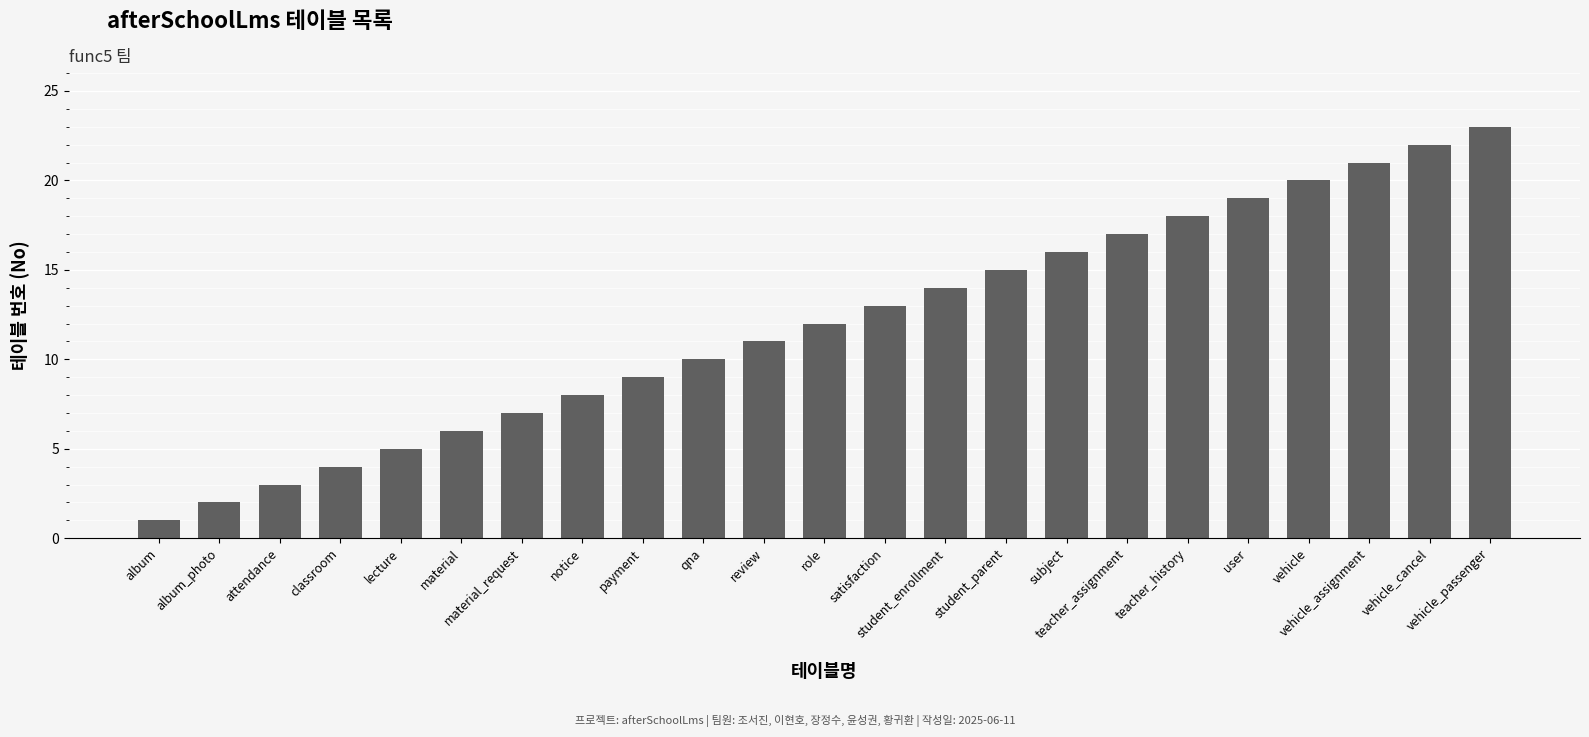

What is the difference between the maximum and second lowest values?

21